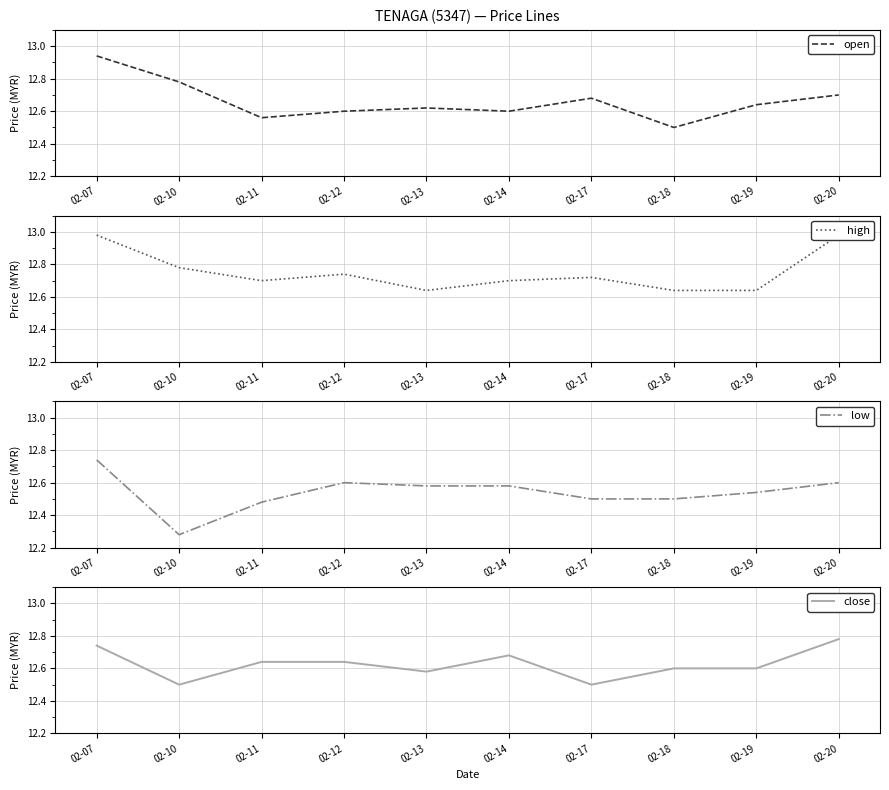

Which series changed the most between 02-11 and 02-17?

close